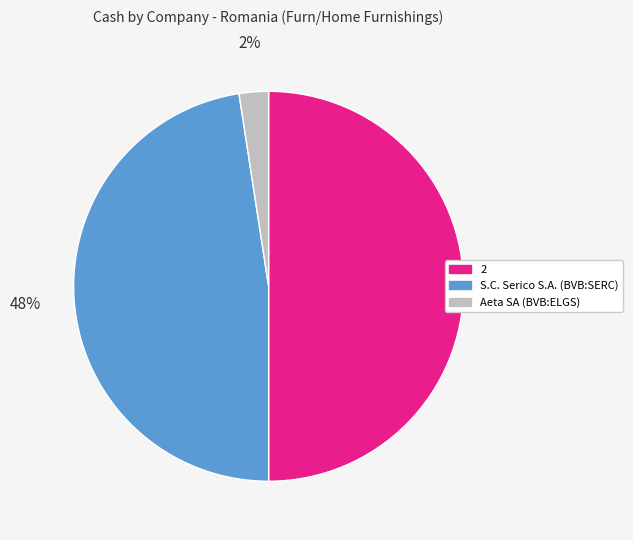

True or false: S.C. Serico S.A. (BVB:SERC) accounts for 48% of the total.

True